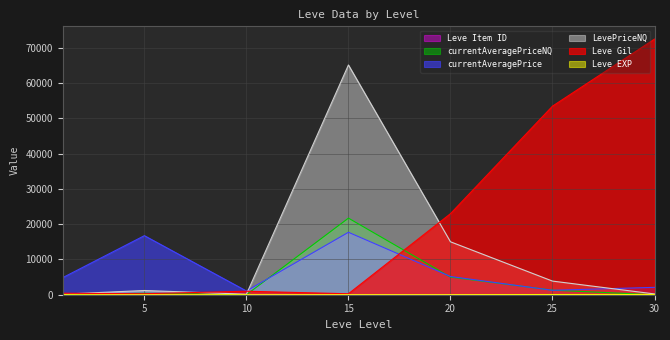

What is the value of the Leve EXP point at the 2nd from the left?

6.0